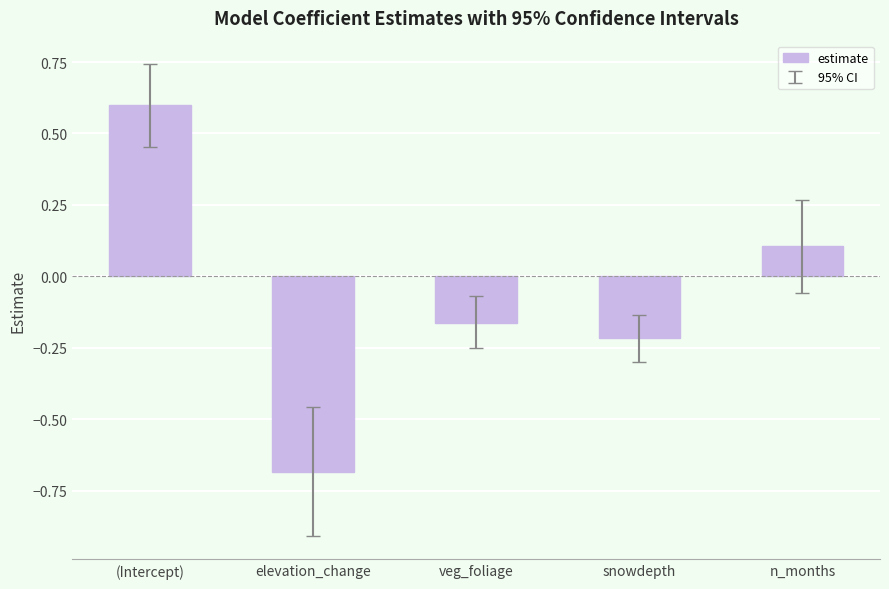

What is the average value?

-0.1